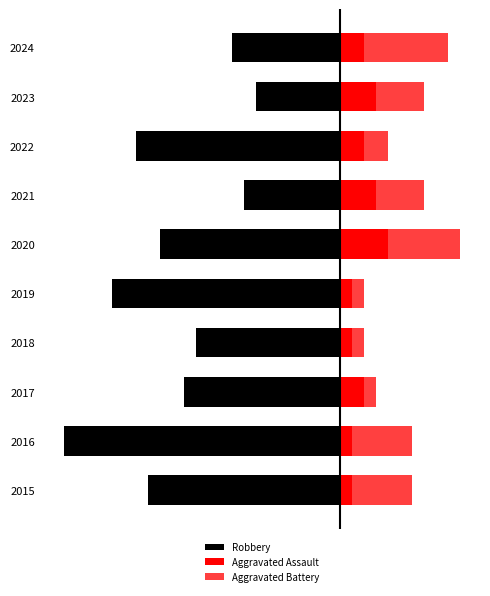

How many bars are there in total?

30